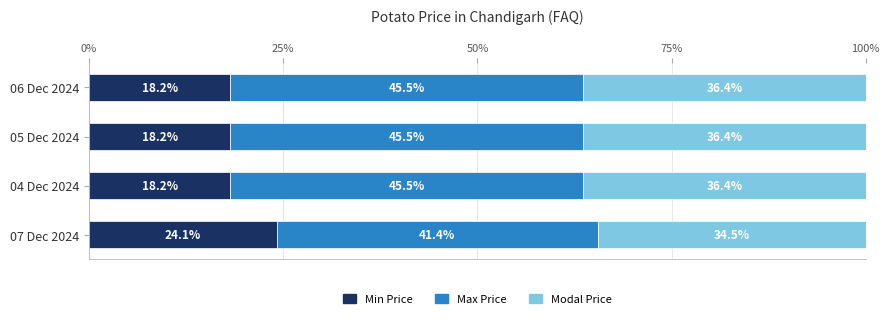

What is the minimum value for Min Price?

18.2